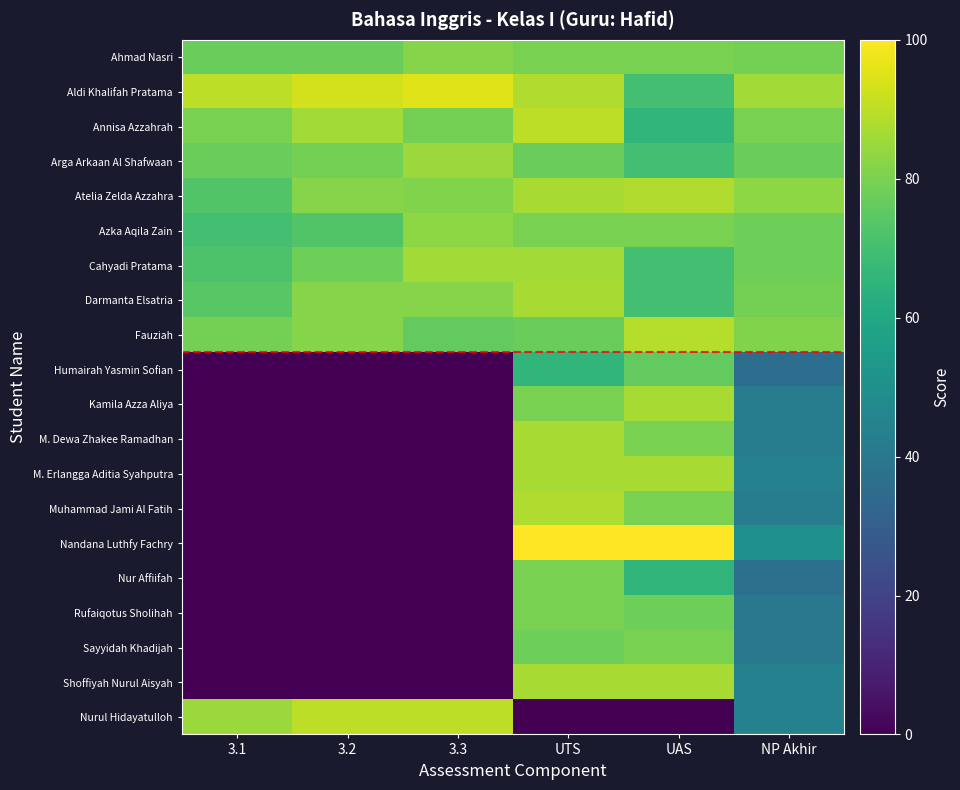

Rank the series by their maximum value, from lowest to highest.

Humairah Yasmin Sofian, Nur Affiifah, Rufaiqotus Sholihah, Sayyidah Khadijah, Ahmad Nasri, Azka Aqila Zain, Arga Arkaan Al Shafwaan, Cahyadi Pratama, Darmanta Elsatria, Kamila Azza Aliya, M. Dewa Zhakee Ramadhan, M. Erlangga Aditia Syahputra, Shoffiyah Nurul Aisyah, Atelia Zelda Azzahra, Muhammad Jami Al Fatih, Fauziah, Annisa Azzahrah, Nurul Hidayatulloh, Aldi Khalifah Pratama, Nandana Luthfy Fachry